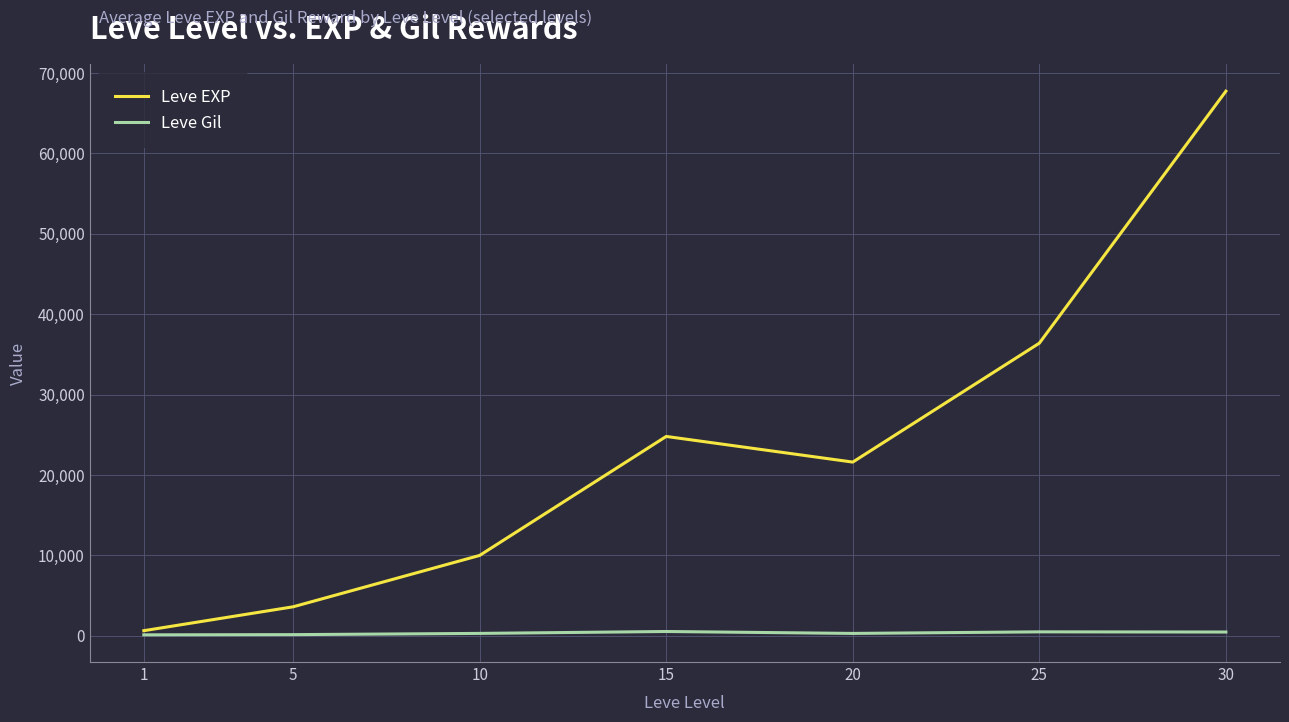

Between 10 and 30, which series saw the biggest shift?

Leve EXP